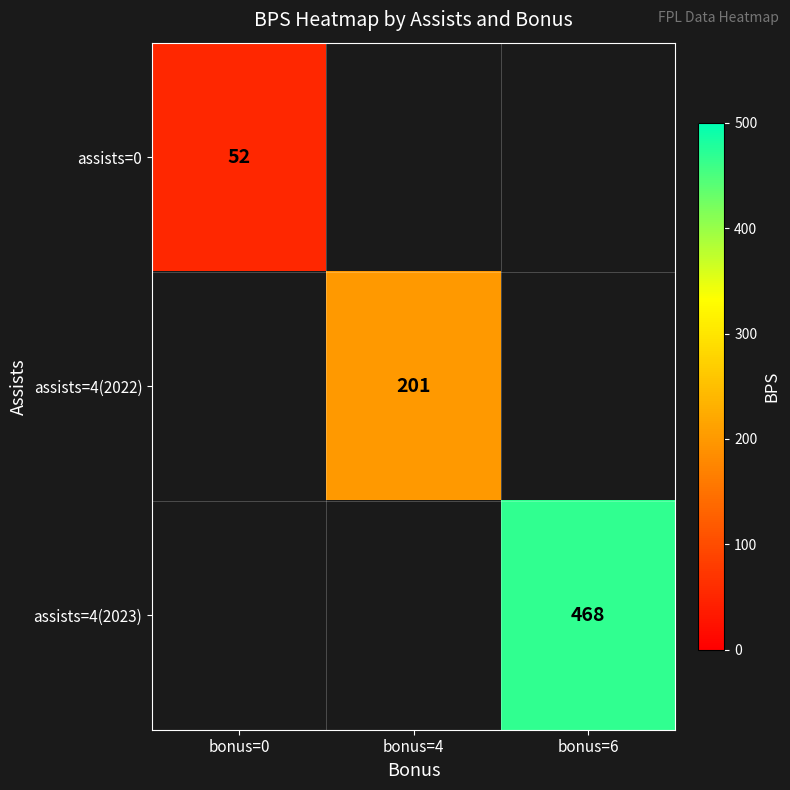

True or false: assists=0 has a value of 74 at bonus=0.

False